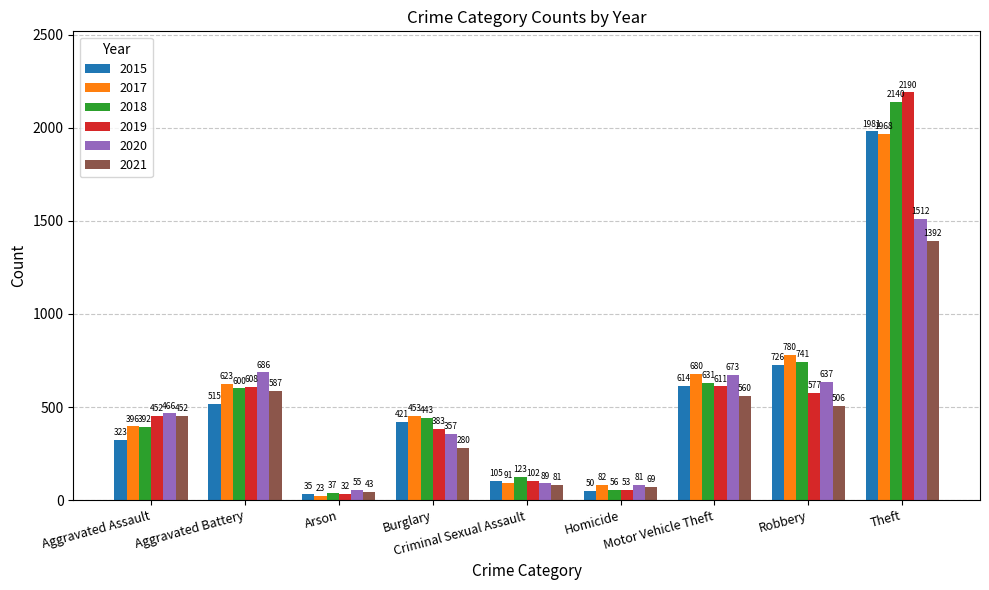

Which series has the widest spread of values?

2019